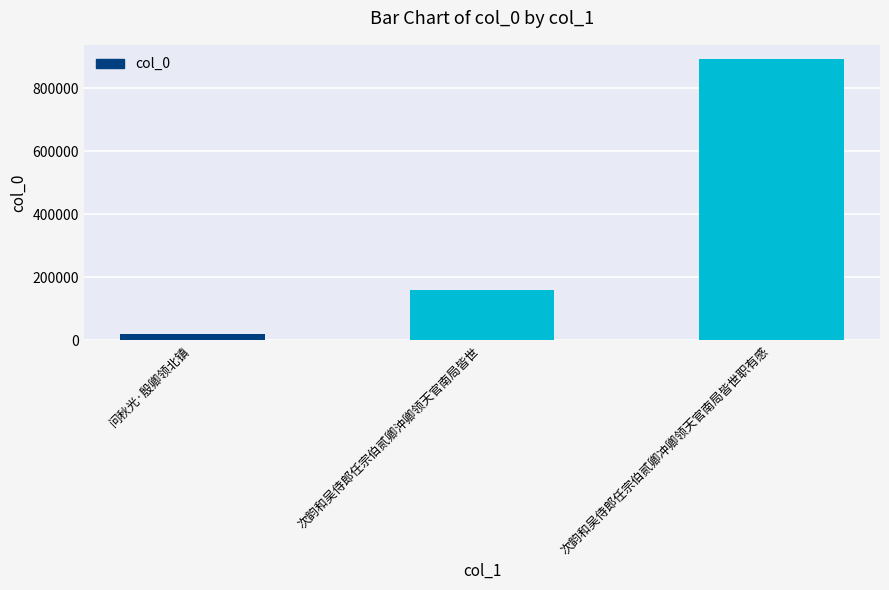

What is the sum of the values at 次韵和吴侍郎任宗伯贰卿冲卿领天官南局皆世职有感 and 问秋光·殷卿领北镇?

912600